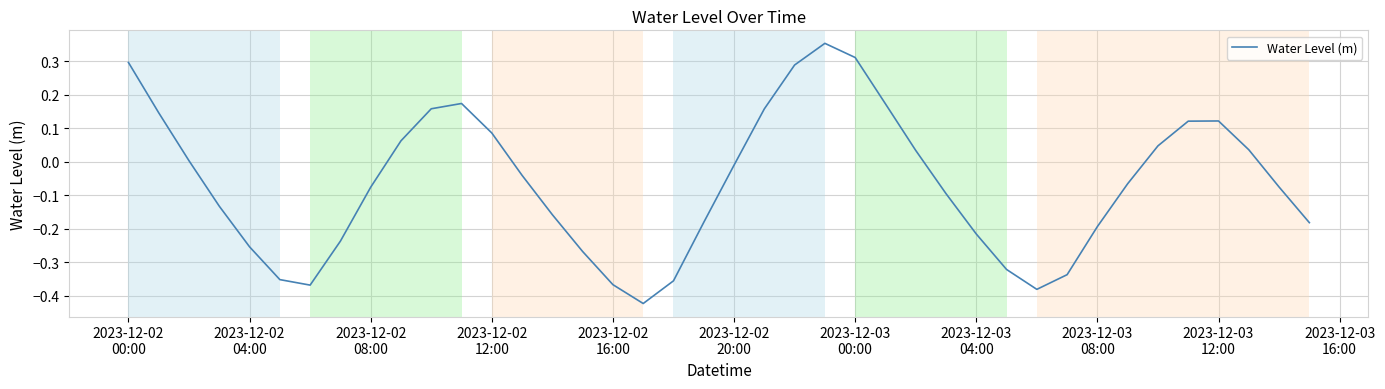

How many categories are shown in the chart?

40